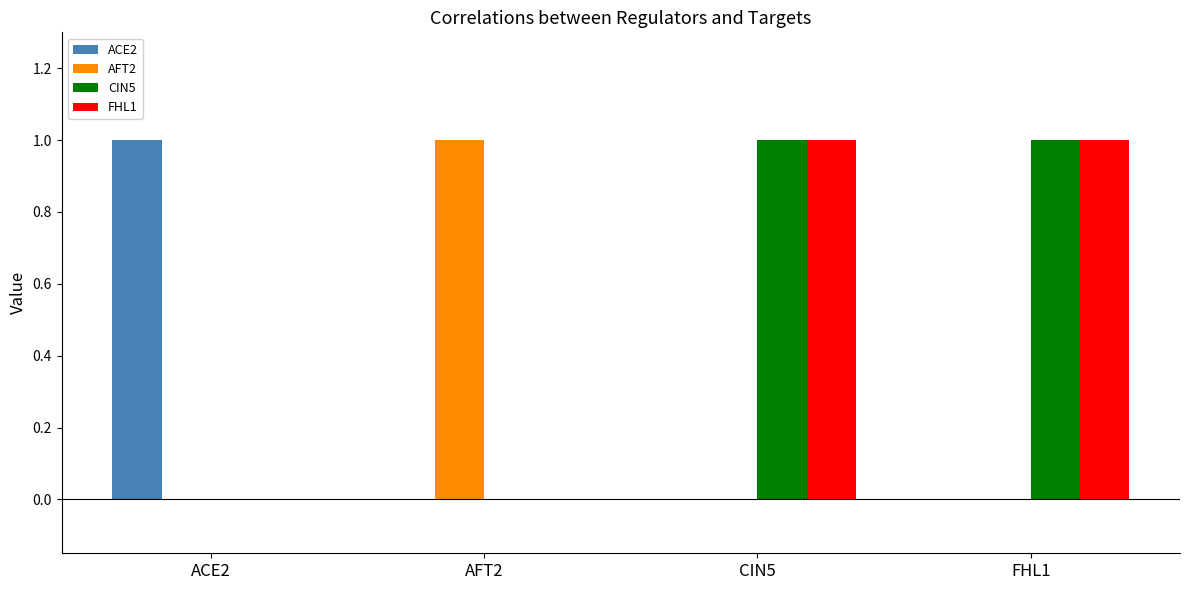

Is it true that ACE2 equals 0 at CIN5?

True